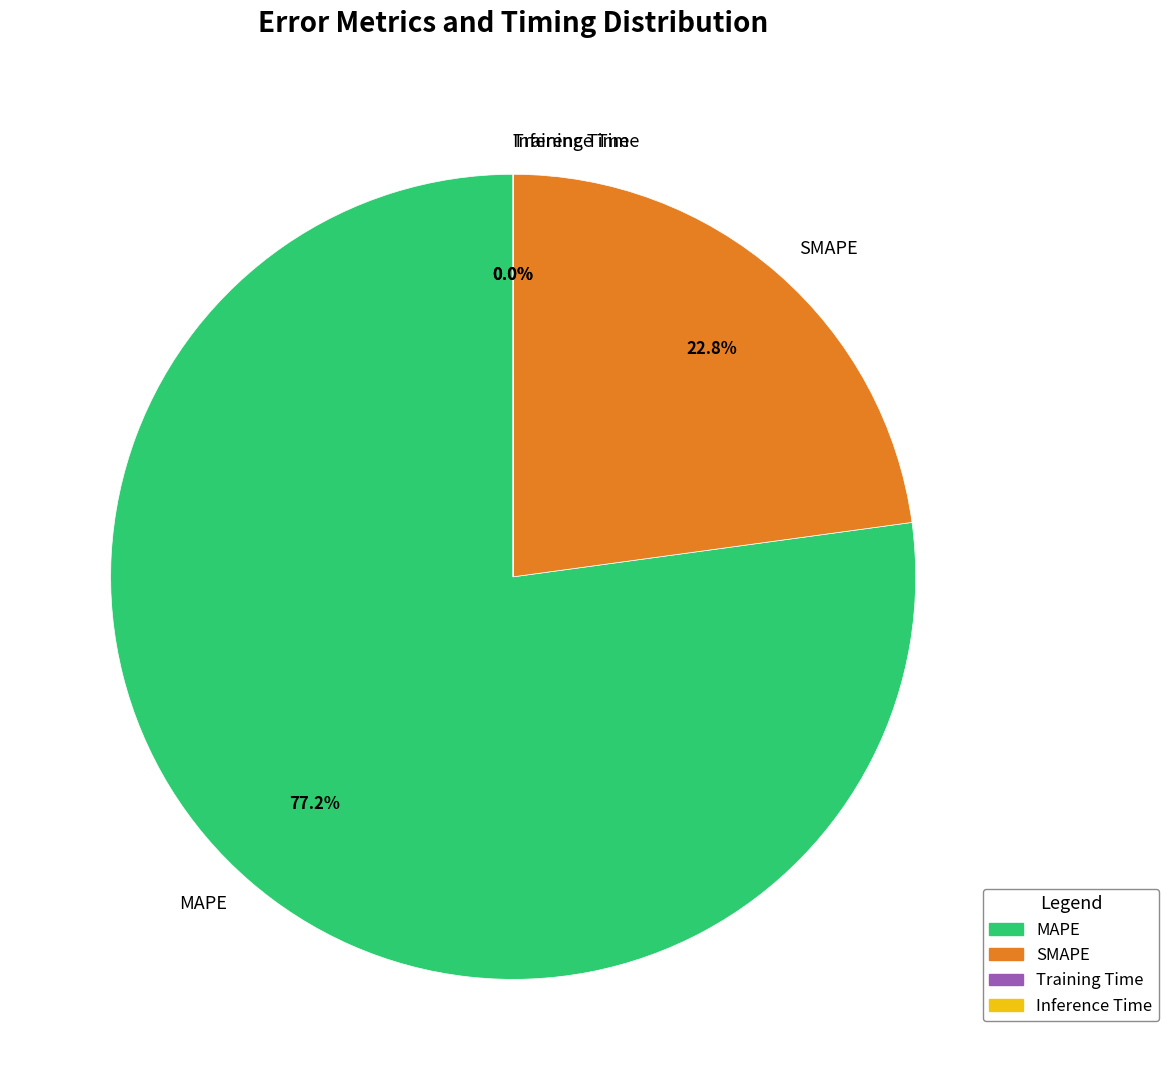

What is the largest slice in the pie chart?

MAPE